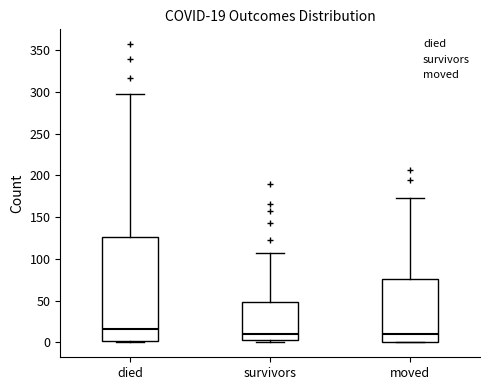

Which box is the tallest, from its lower edge to its upper edge?

died